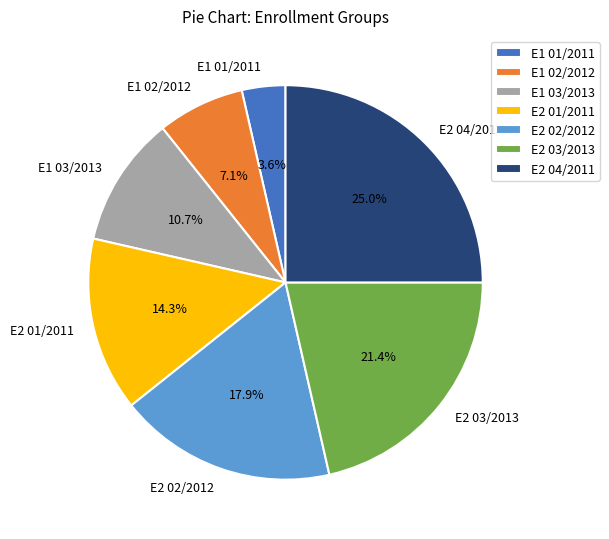

How many slices are in this pie chart?

7